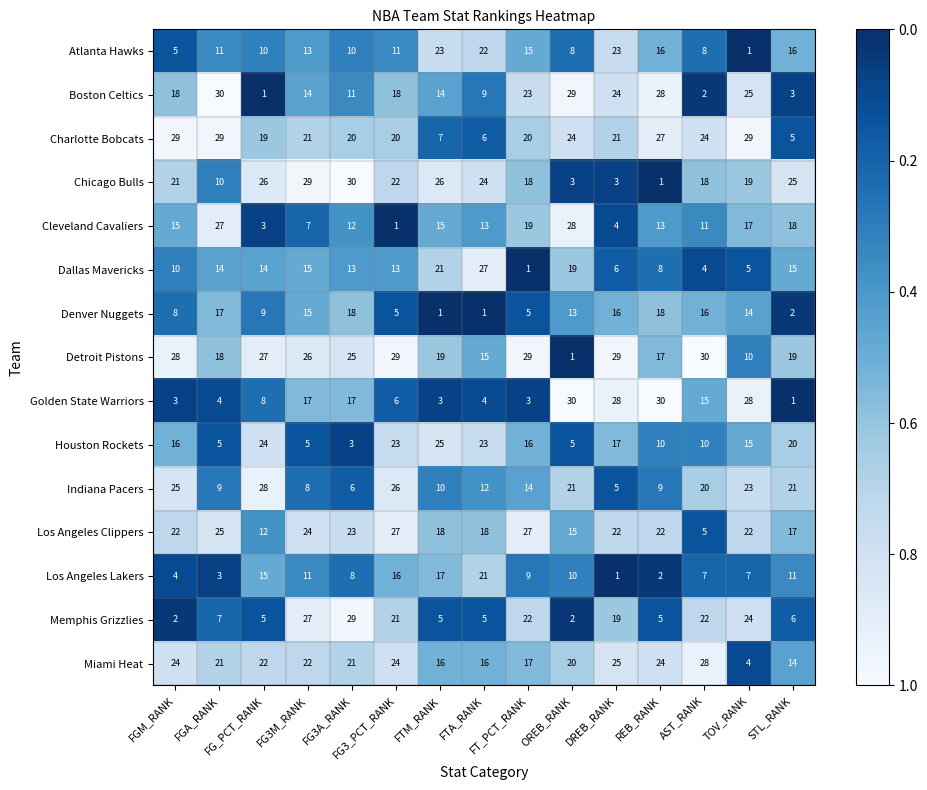

At how many categories does at least one series exceed 22?

15